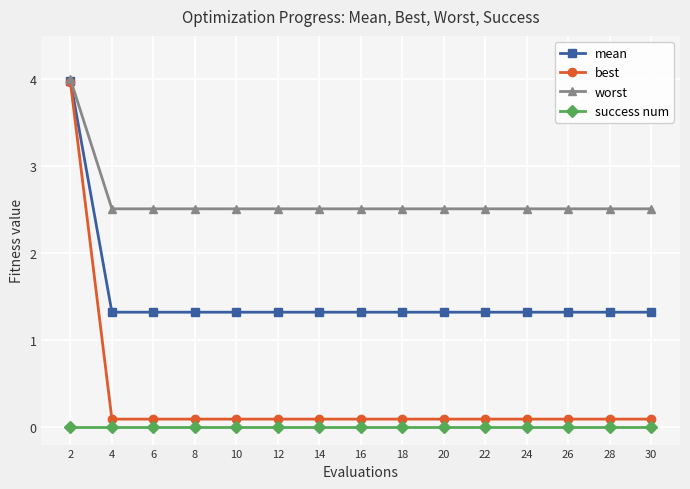

Reading left to right, extract all data points from this chart.

mean: 2=4.0	4=1.3	6=1.3	8=1.3	10=1.3	12=1.3	14=1.3	16=1.3	18=1.3	20=1.3	22=1.3	24=1.3	26=1.3	28=1.3	30=1.3
best: 2=4.0	4=0.1	6=0.1	8=0.1	10=0.1	12=0.1	14=0.1	16=0.1	18=0.1	20=0.1	22=0.1	24=0.1	26=0.1	28=0.1	30=0.1
worst: 2=4.0	4=2.5	6=2.5	8=2.5	10=2.5	12=2.5	14=2.5	16=2.5	18=2.5	20=2.5	22=2.5	24=2.5	26=2.5	28=2.5	30=2.5
success num: 2=0.0	4=0.0	6=0.0	8=0.0	10=0.0	12=0.0	14=0.0	16=0.0	18=0.0	20=0.0	22=0.0	24=0.0	26=0.0	28=0.0	30=0.0